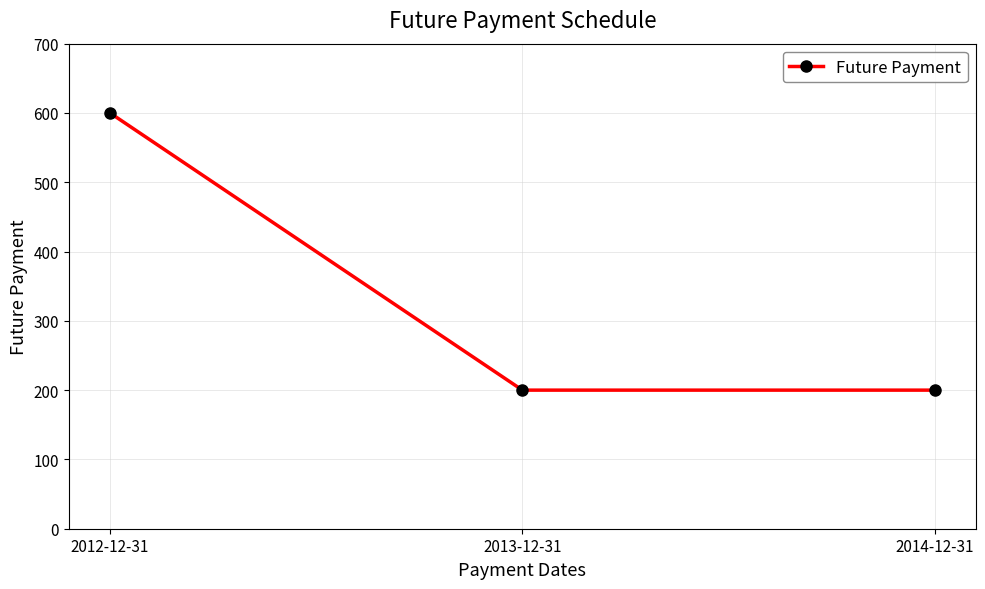

What position from the right is 2014-12-31?

1